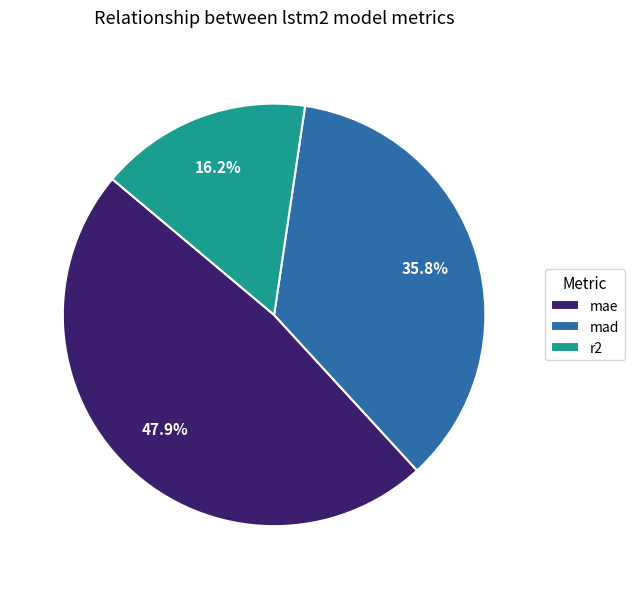

How many slices are in this pie chart?

3